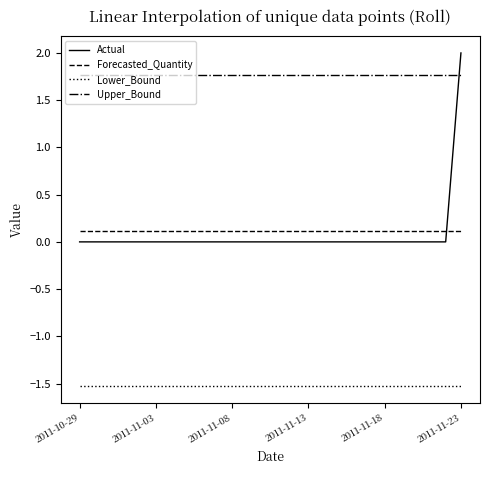

True or false: Actual and Lower_Bound intersect in this chart.

False